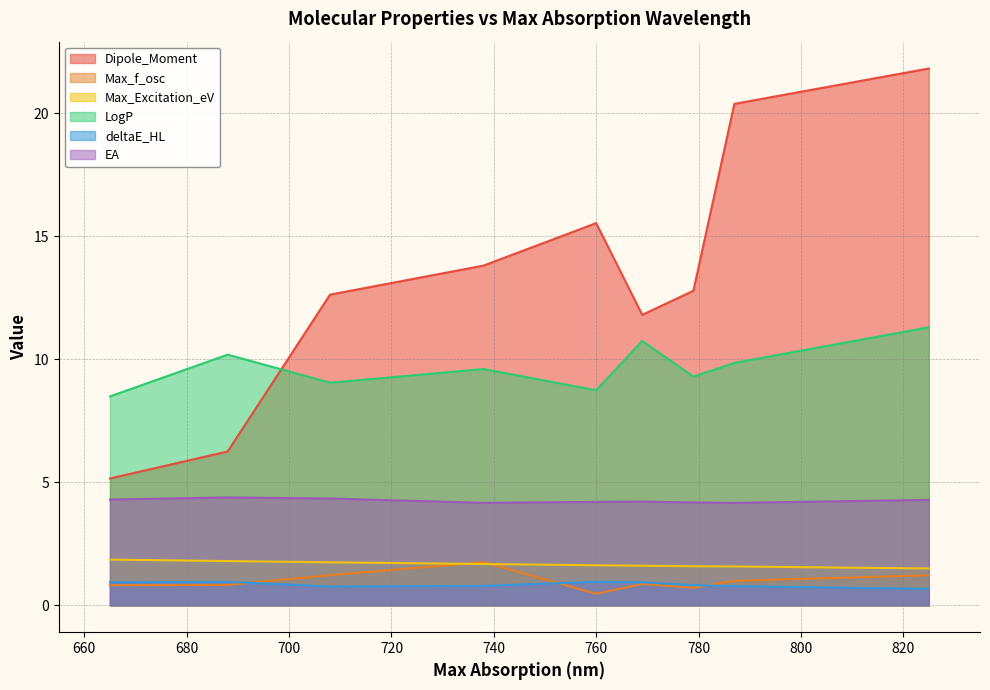

True or false: Dipole_Moment and deltaE_HL cross at least once.

False